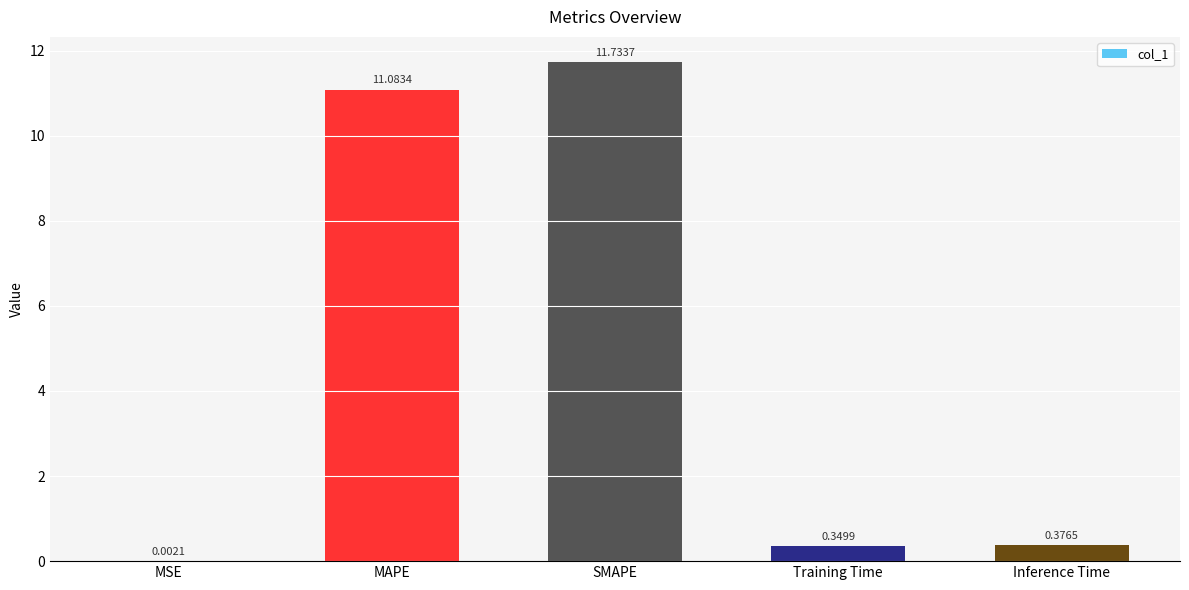

At which label is the value closest to 5?

Inference Time